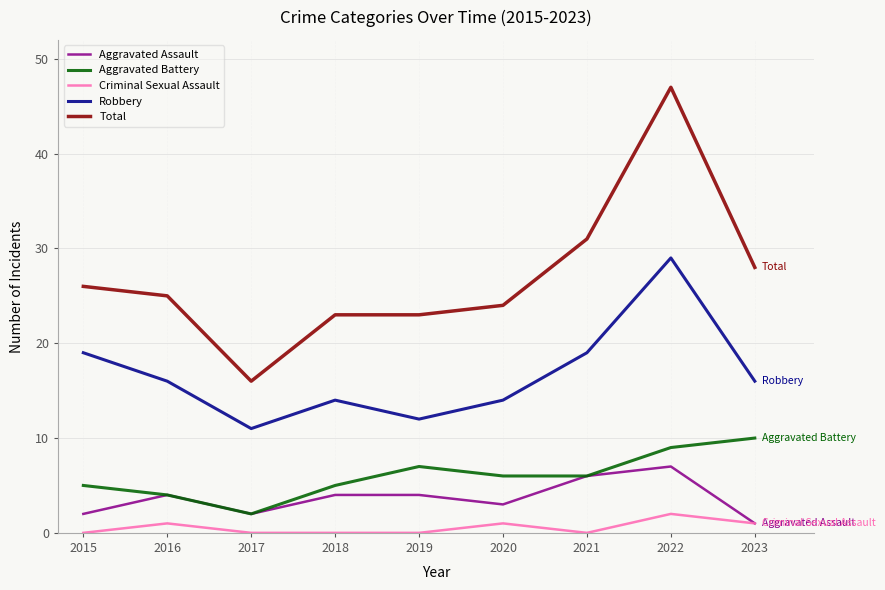

List the series in order of their peak value, lowest first.

Criminal Sexual Assault, Aggravated Assault, Aggravated Battery, Robbery, Total